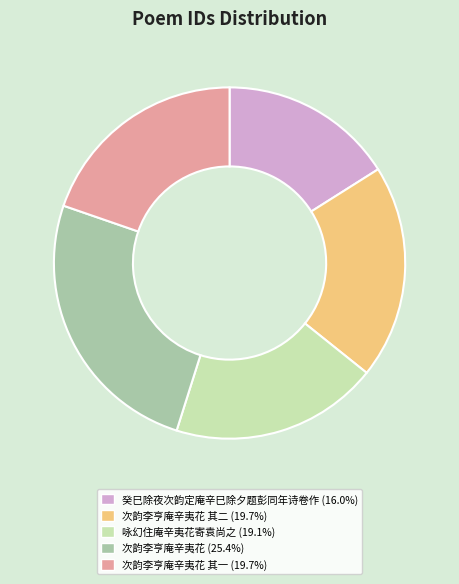

How many segments does this pie chart have?

5